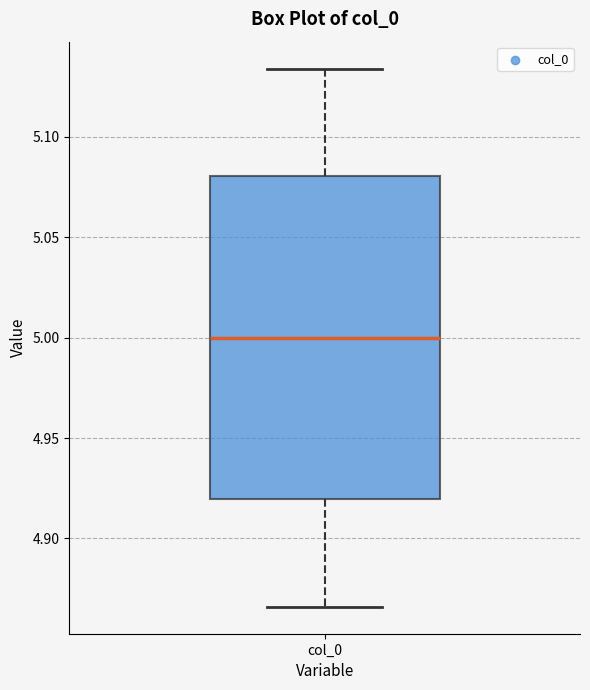

Transcribe this box plot: give where the median line is, the range the box spans, and where the two whiskers end, as read against the y-axis. The values are not printed on the chart, so give them approximately, as read against the axis.

median 5.000, box 4.920 to 5.080, whiskers 4.865 to 5.135